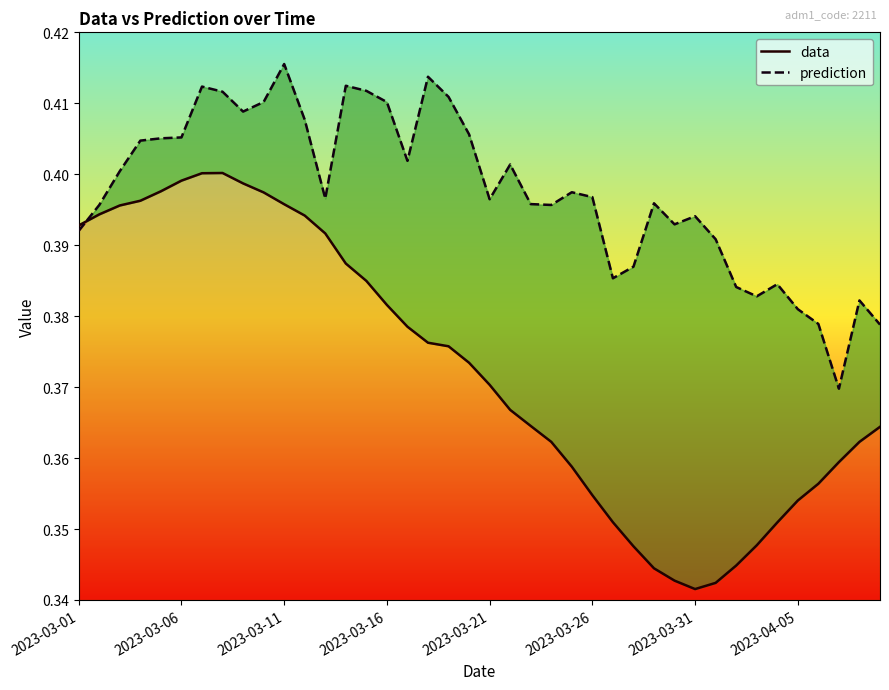

Which series has the largest range (max minus min)?

data